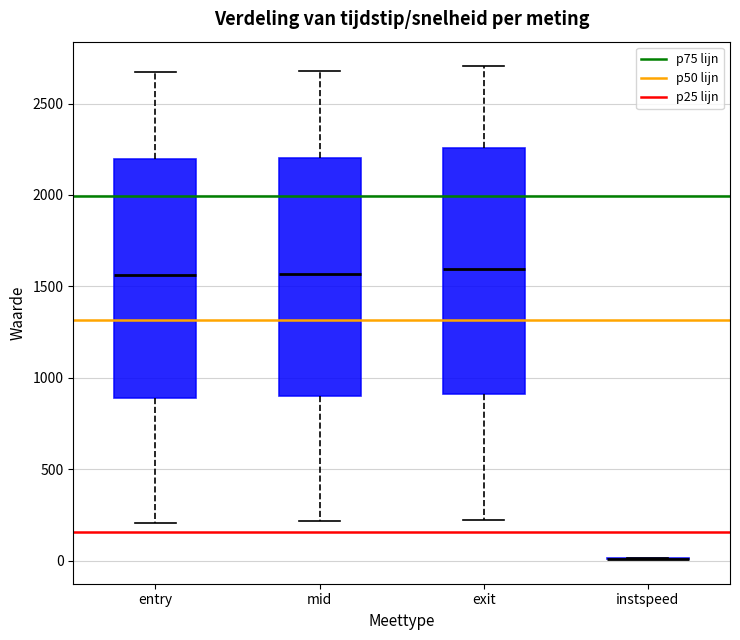

Where does the upper whisker of the box for mid end on the y-axis? The values are not printed on the chart, so give them approximately, as read against the axis.

2700